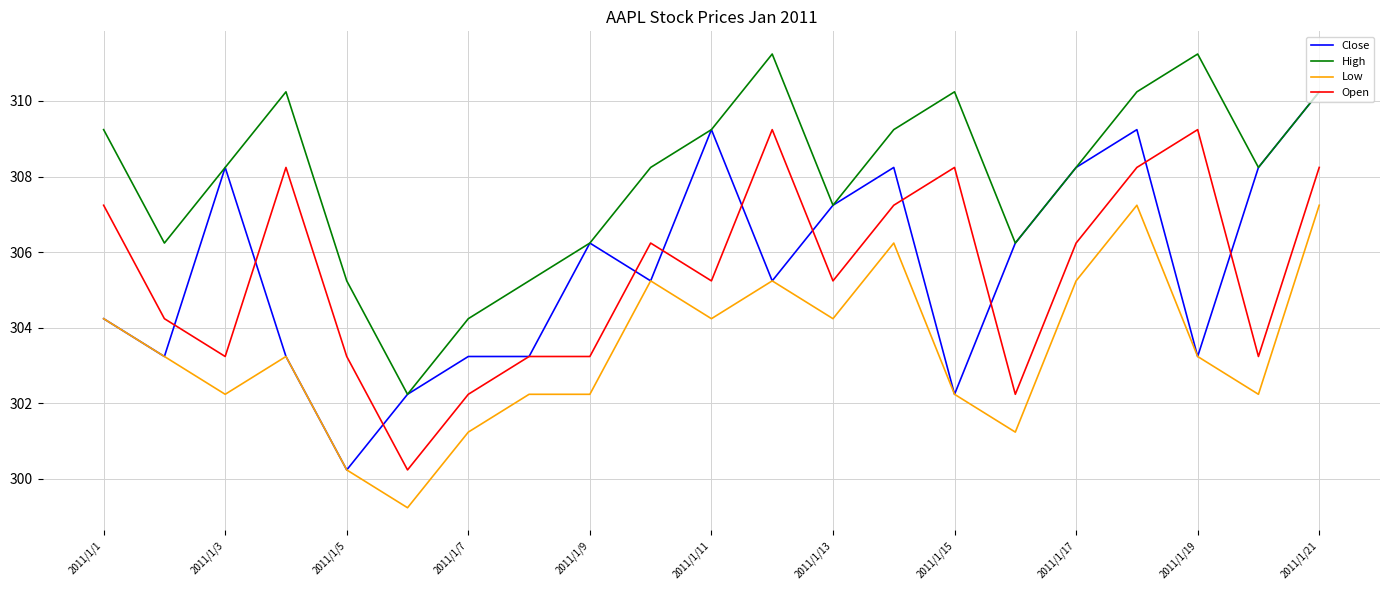

True or false: High and Open cross at least once.

False